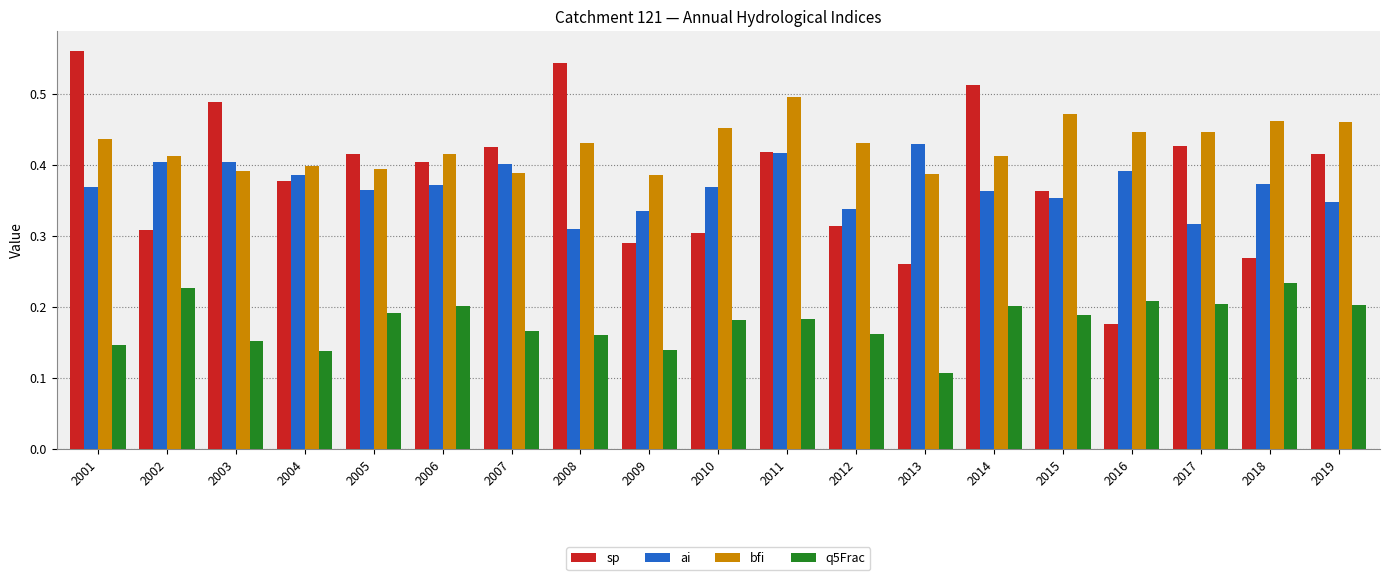

How many groups of bars are there?

19